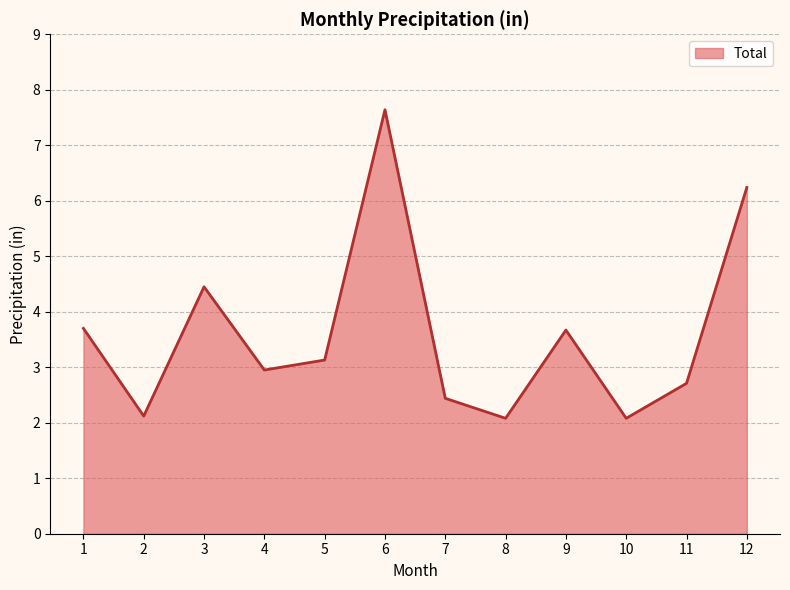

Where is the first local maximum?

3